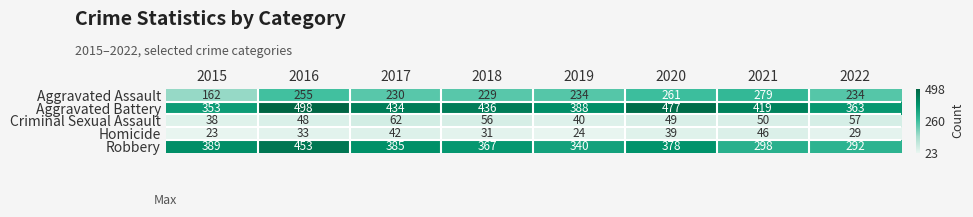

Between 2017 and 2019, which series saw the biggest shift?

Aggravated Battery